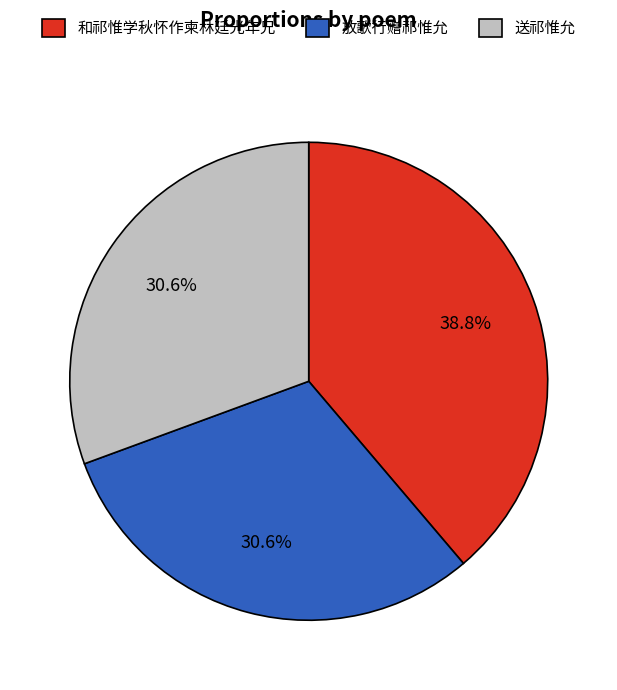

To the nearest percent, what is the difference between the 送祁惟允 and 和祁惟学秋怀作柬林廷光年兄 slice percentages?

8%